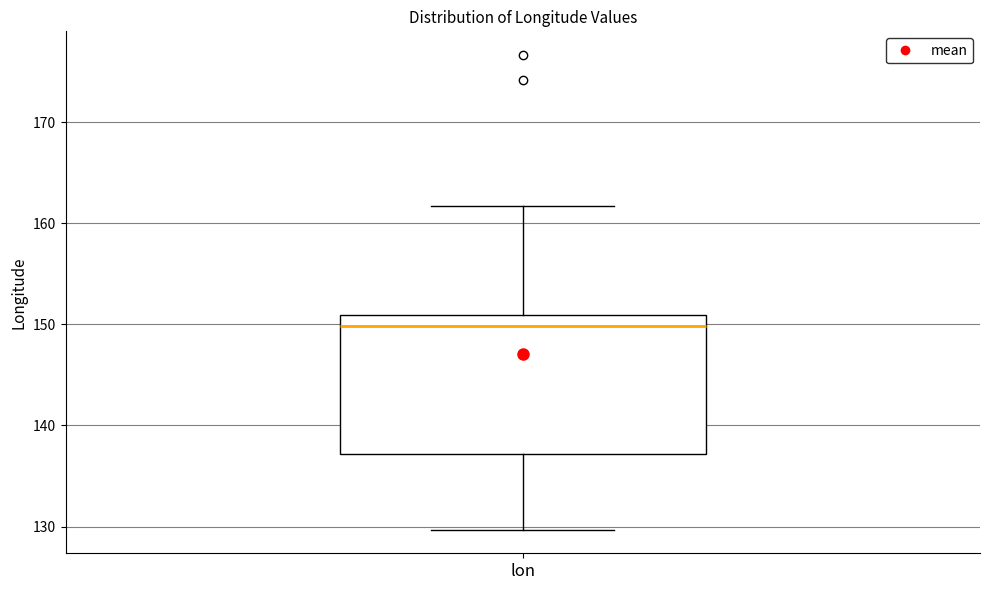

Transcribe this box plot: give where the median line is, the range the box spans, and where the two whiskers end, as read against the y-axis. The values are not printed on the chart, so give them approximately, as read against the axis.

median 150, box 137 to 151, whiskers 130 to 162